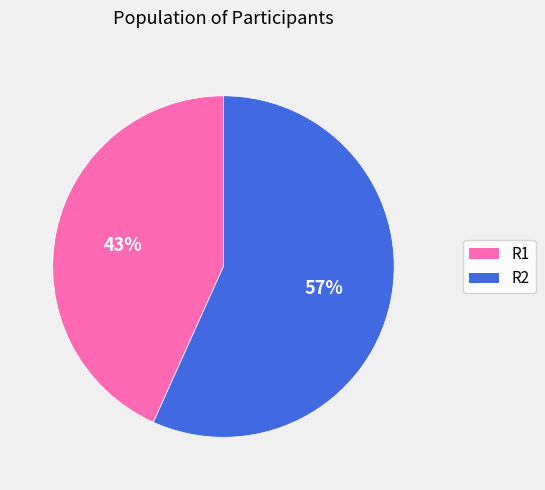

How many segments does this pie chart have?

2